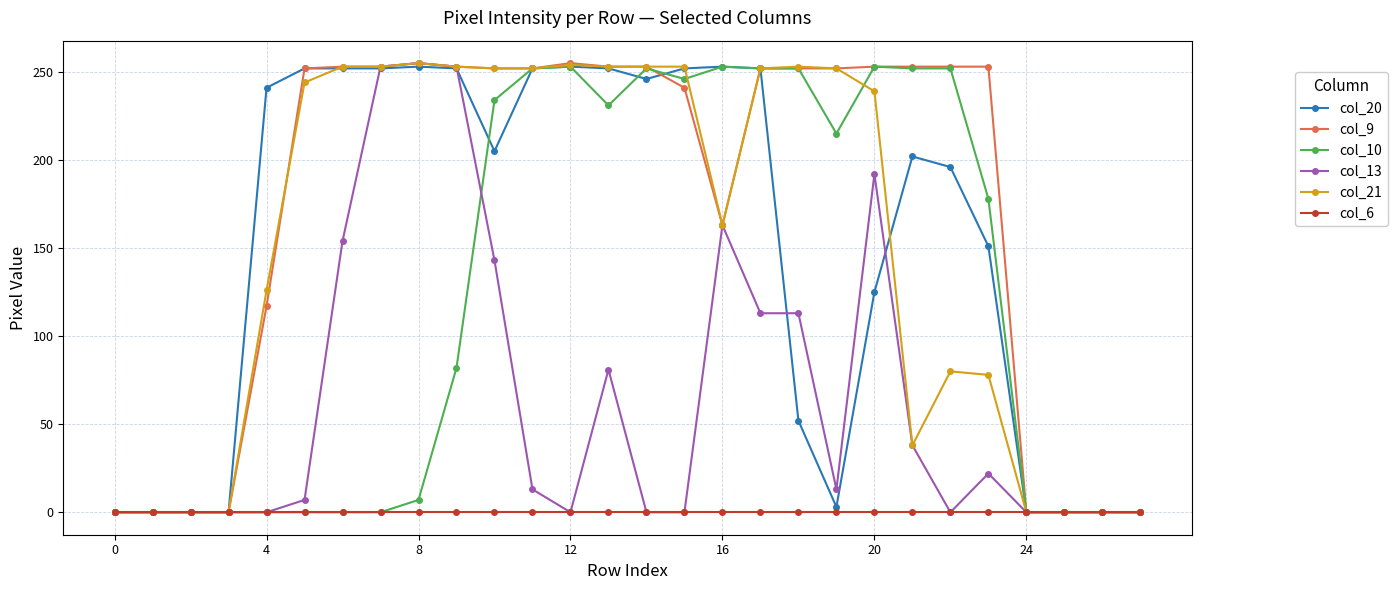

True or false: col_10 has more than 2 points higher than both neighbors.

True